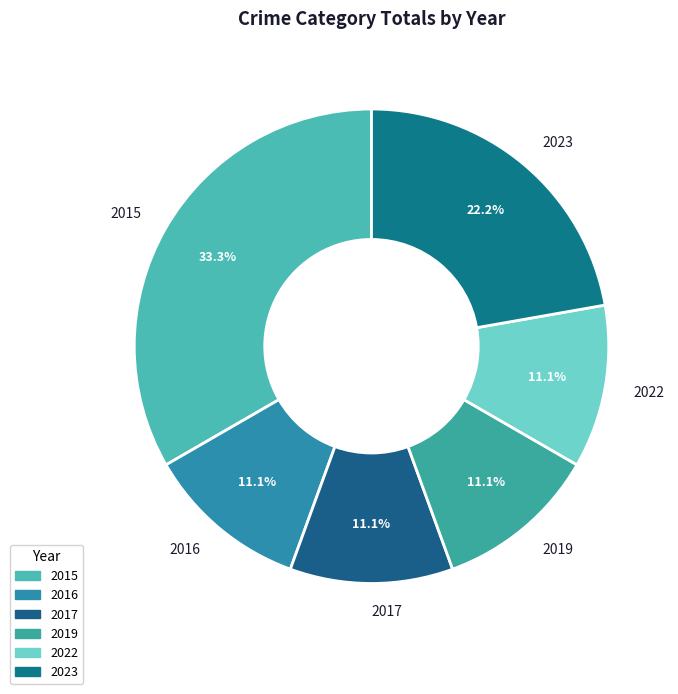

How many slices are in this pie chart?

6